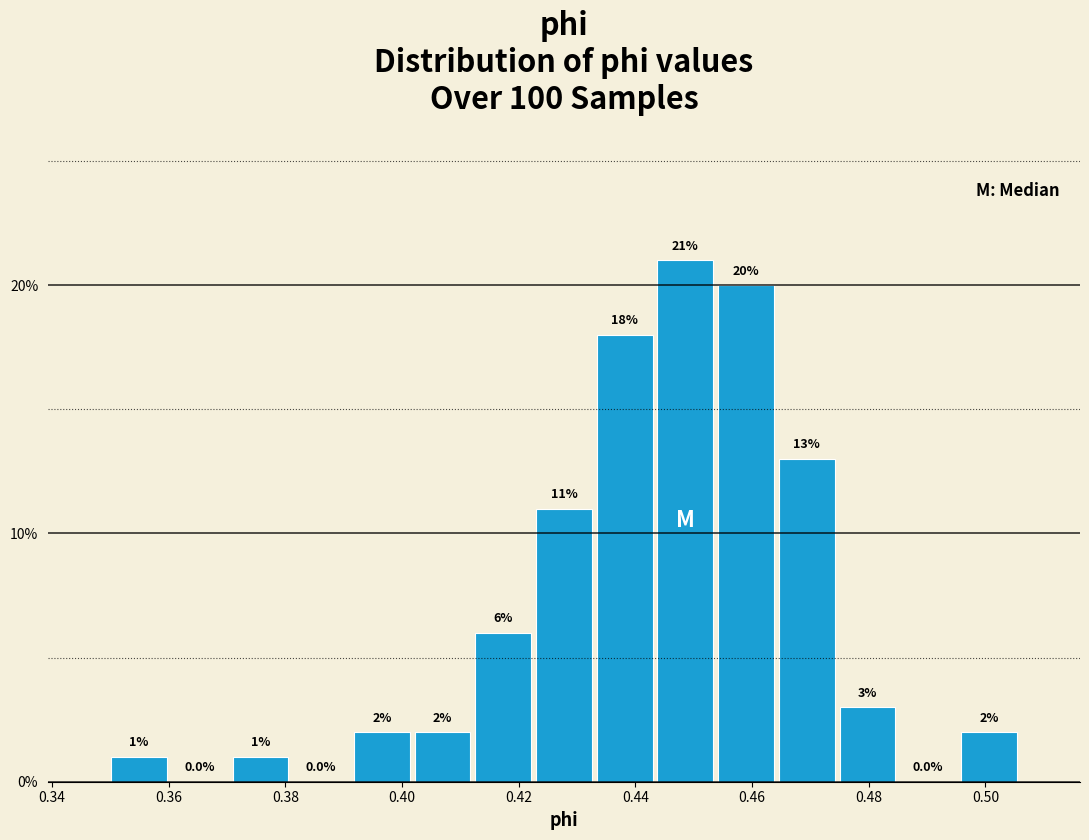

Reading left to right, list every bar in this chart as the range it spans on the x-axis followed by its height. The bar edges are not printed on the chart, so give them approximately, as read against the axis.

0.350 to 0.360: 1.0
0.360 to 0.370: 0.0
0.370 to 0.380: 1.0
0.380 to 0.392: 0.0
0.392 to 0.402: 2.0
0.402 to 0.412: 2.0
0.412 to 0.422: 6.0
0.422 to 0.432: 11.0
0.432 to 0.444: 18.0
0.444 to 0.454: 21.0
0.454 to 0.464: 20.0
0.464 to 0.474: 13.0
0.474 to 0.486: 3.0
0.486 to 0.496: 0.0
0.496 to 0.506: 2.0